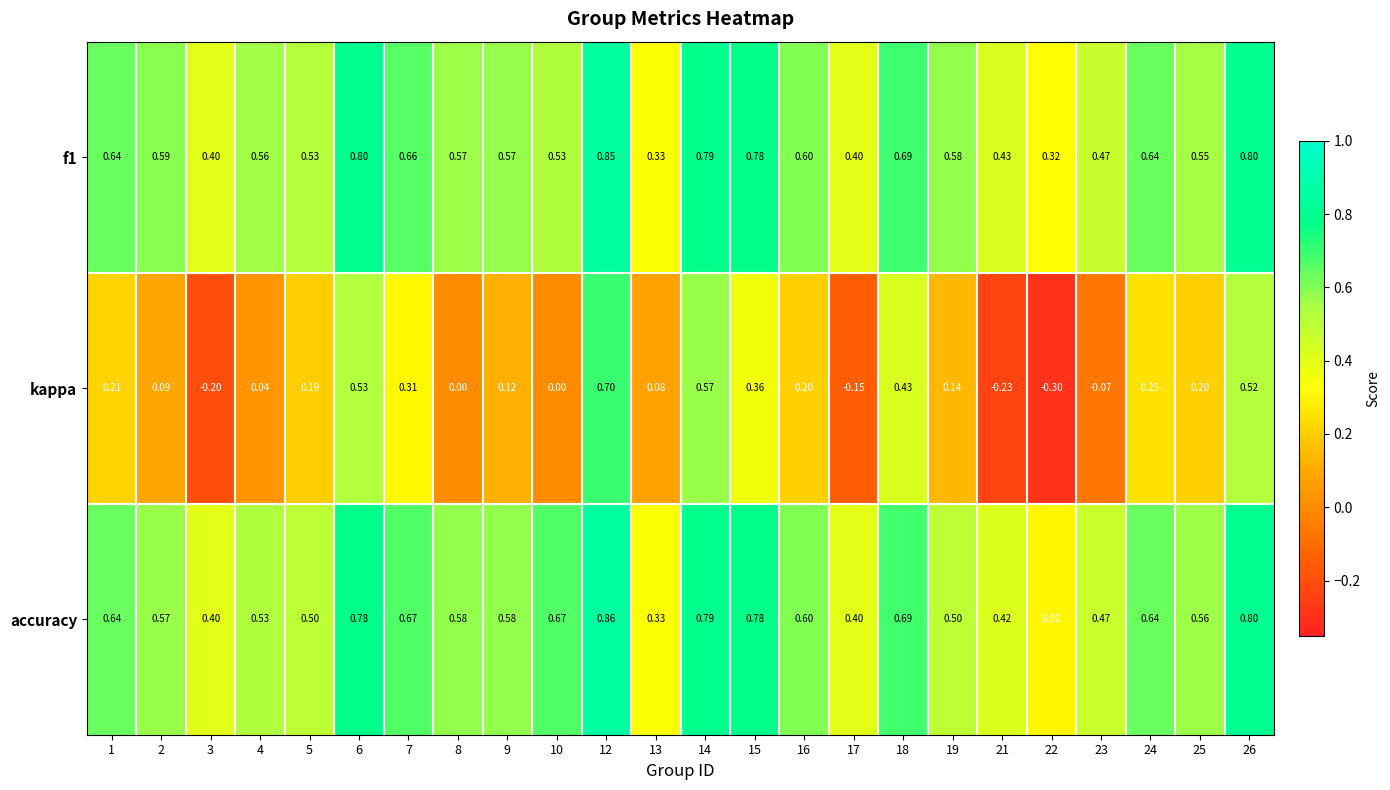

Is the value of accuracy at 8 greater than the value of kappa at 26?

Yes